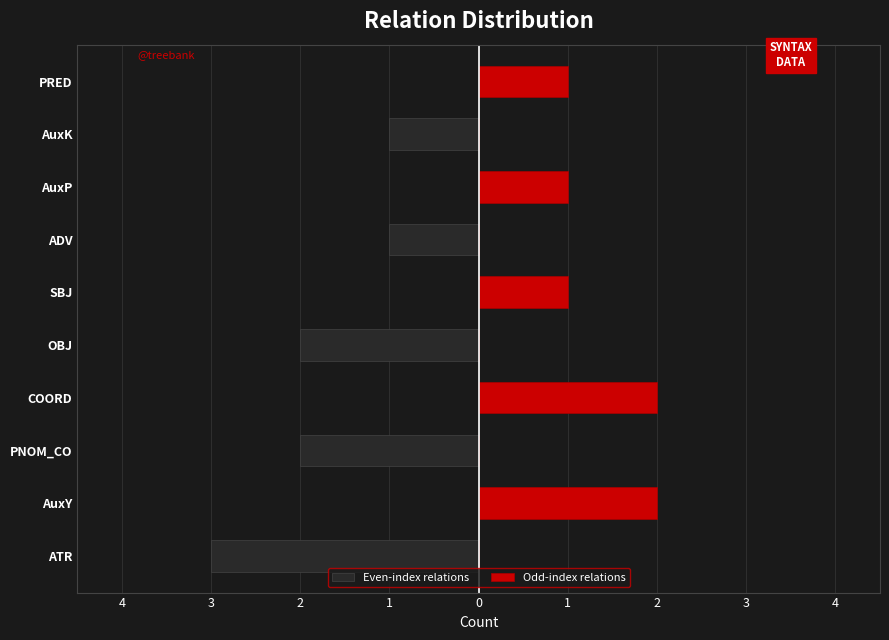

What is the total value across all series at OBJ?

-2